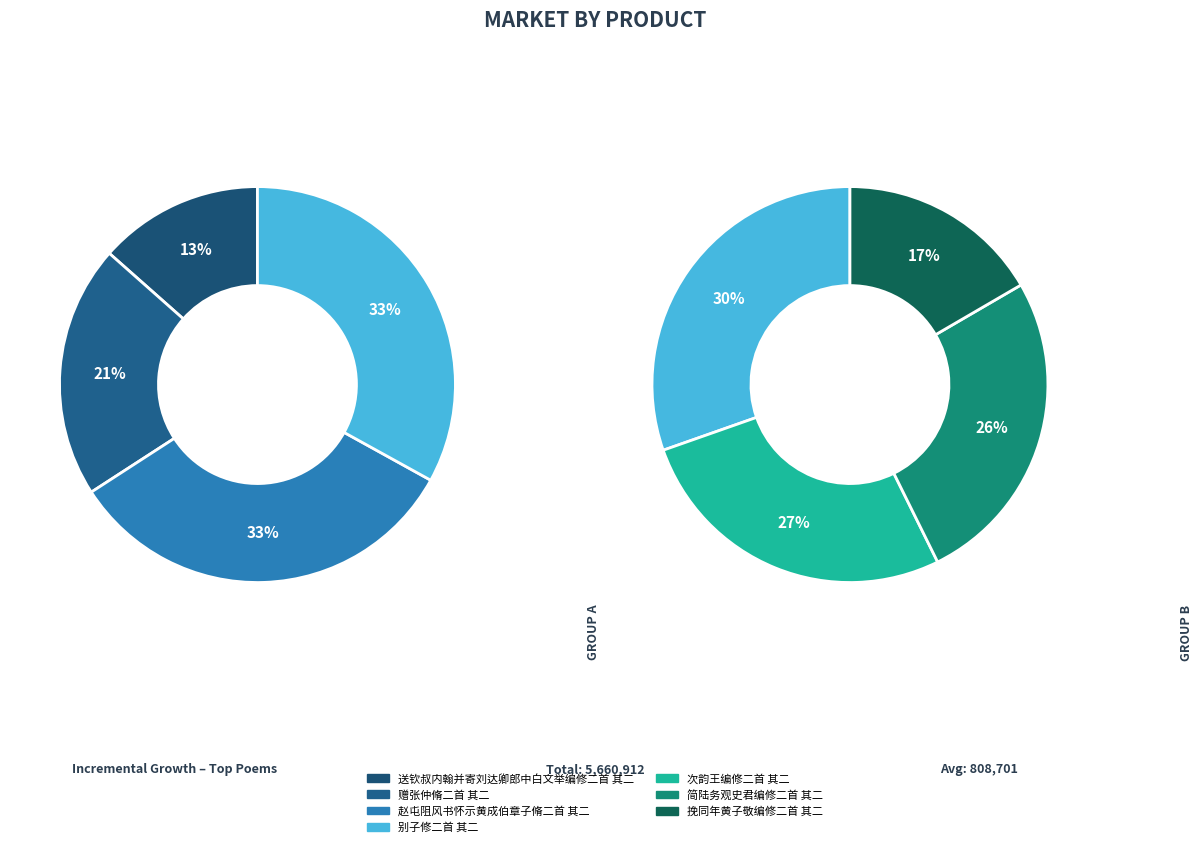

Which slice is the smallest?

送钦叔内翰并寄刘达卿郎中白文举编修二首 其二